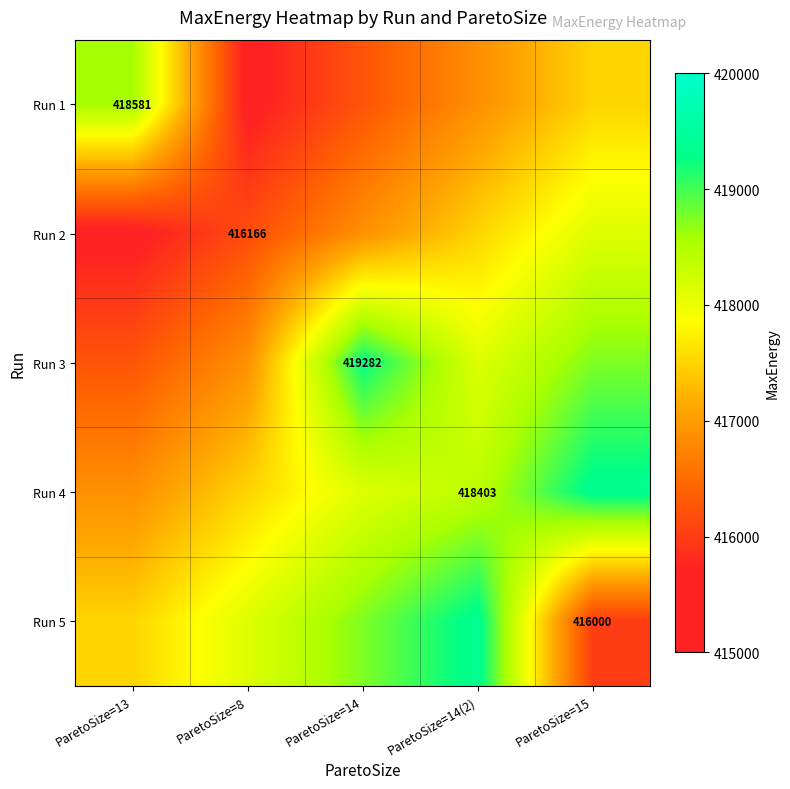

True or false: Run 5 has a value of 416000 at ParetoSize=15.

True